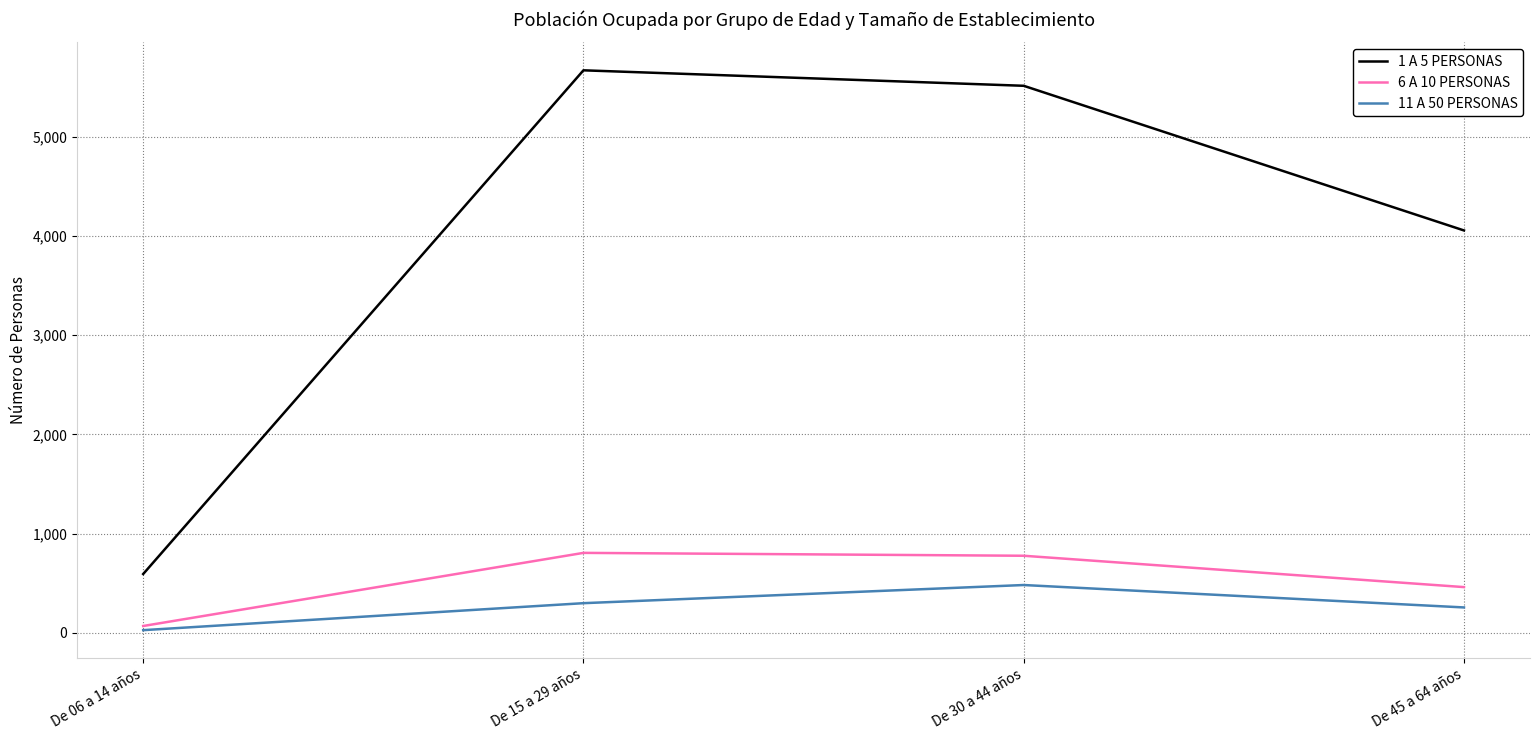

What is the sum of the 1 A 5 PERSONAS values at De 30 a 44 años and De 06 a 14 años?

6105